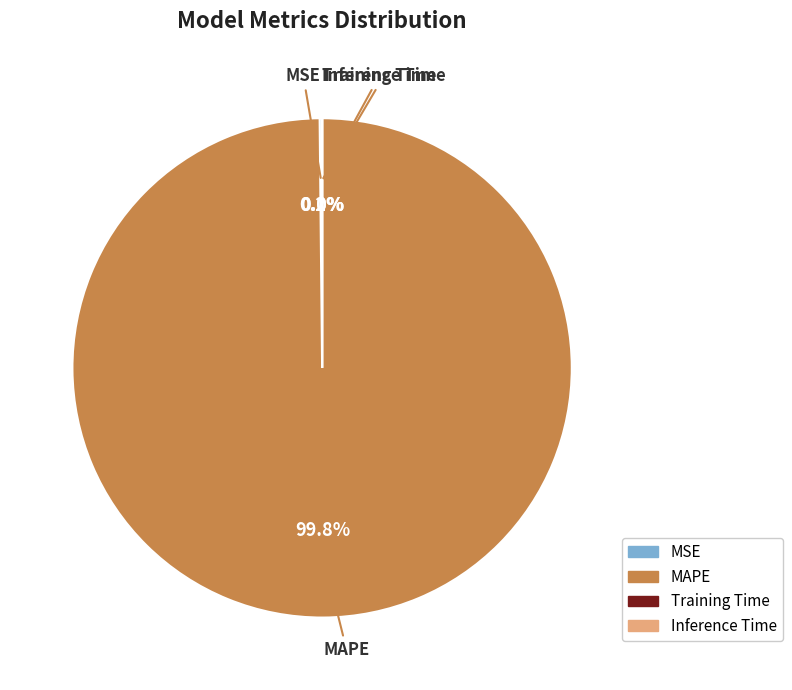

Which slice is the largest?

MAPE